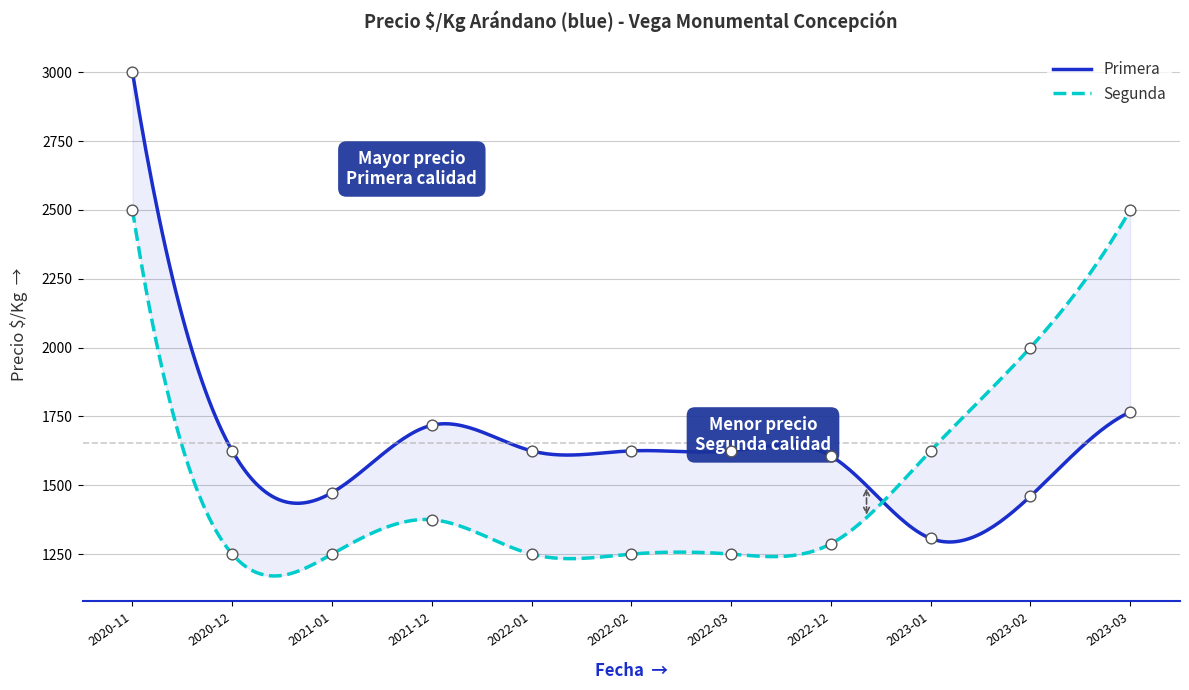

What is the total value across all series at 2022-12?

2900